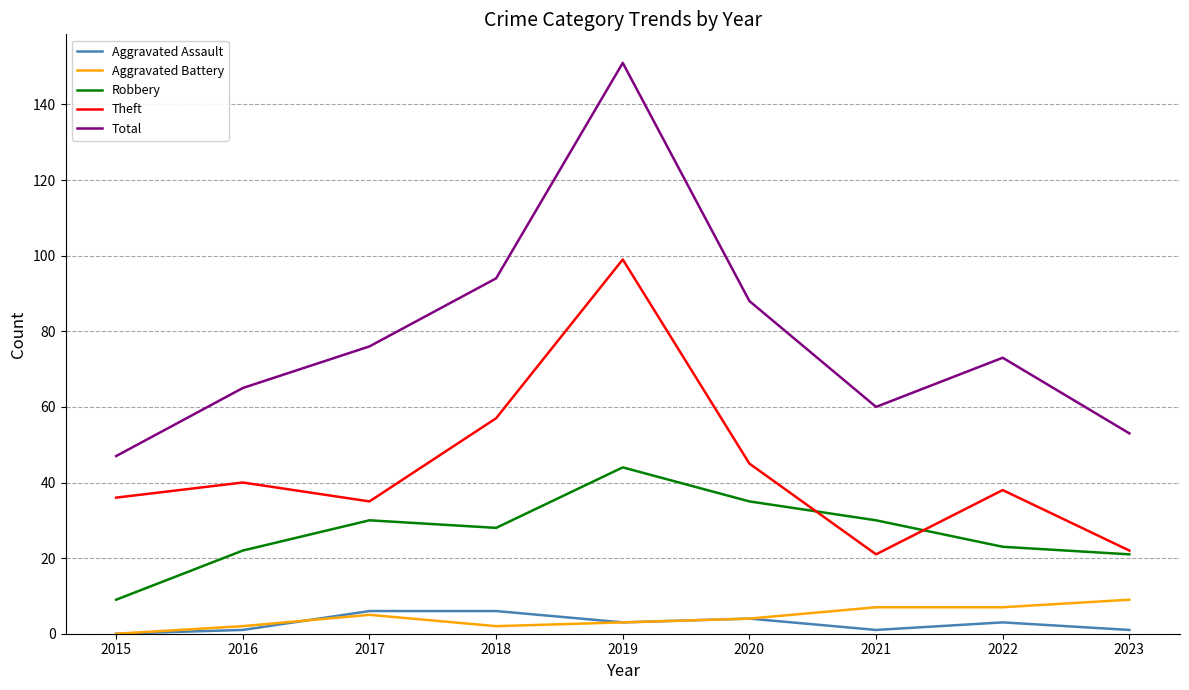

Does the chart display data point markers on the line(s)?

No